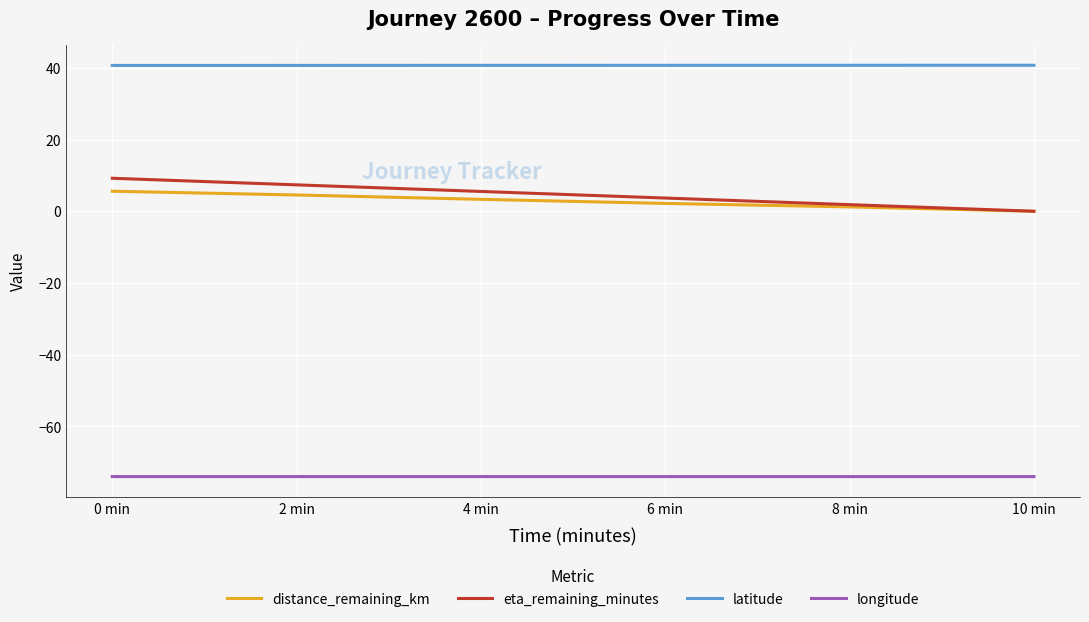

What is the average value of the longitude series?

-74.0